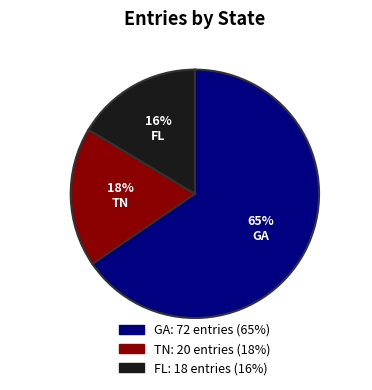

Is it true that GA is 53% of the pie?

False